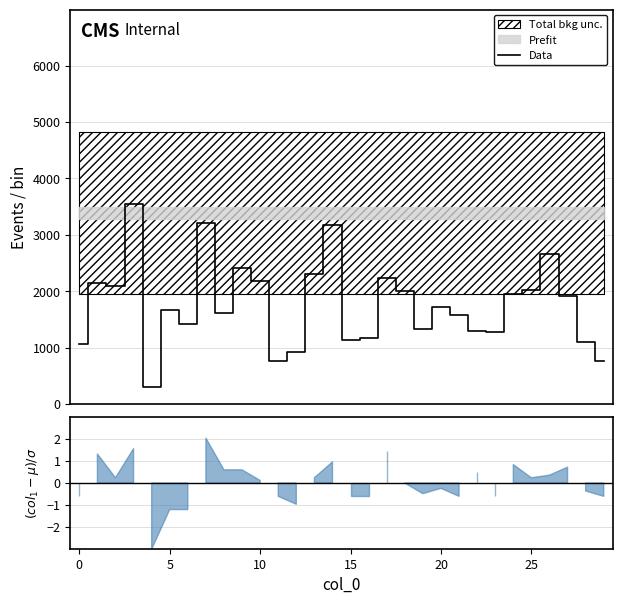

What is the value of the 20th point from the left?

1325.1